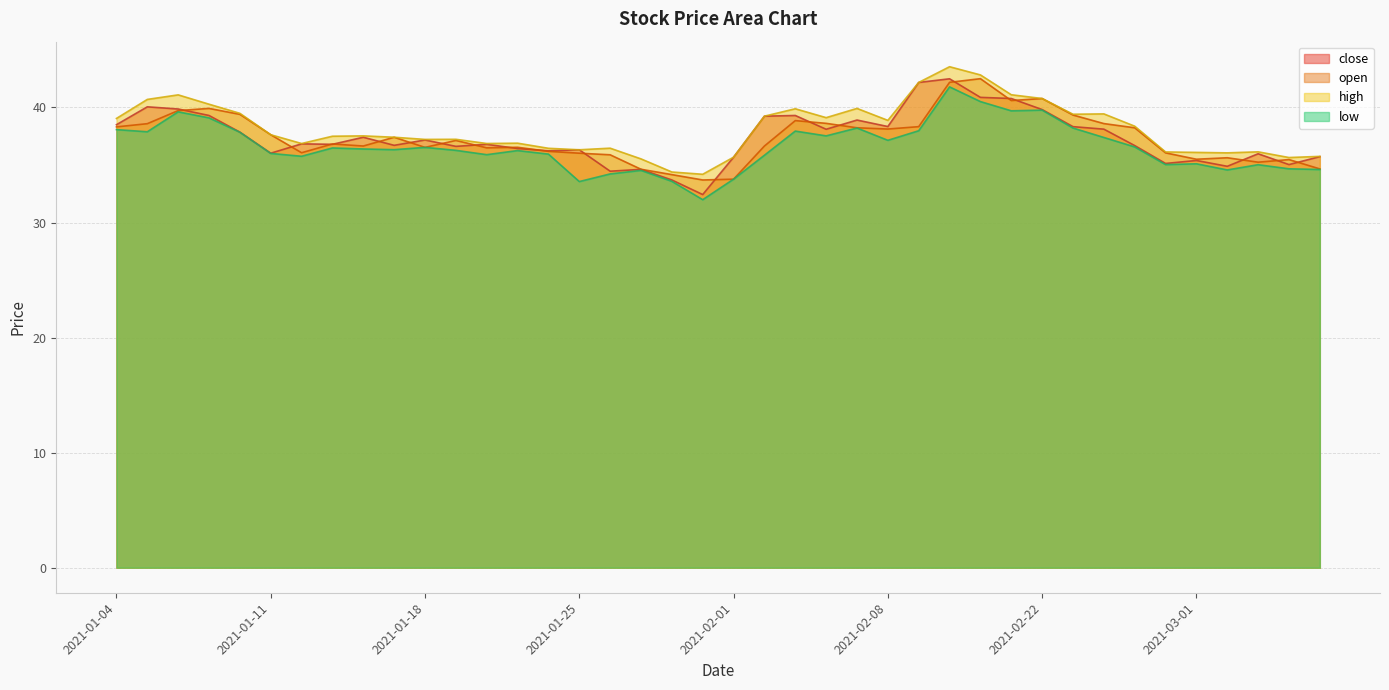

What position from the right is 2021-01-28?

22